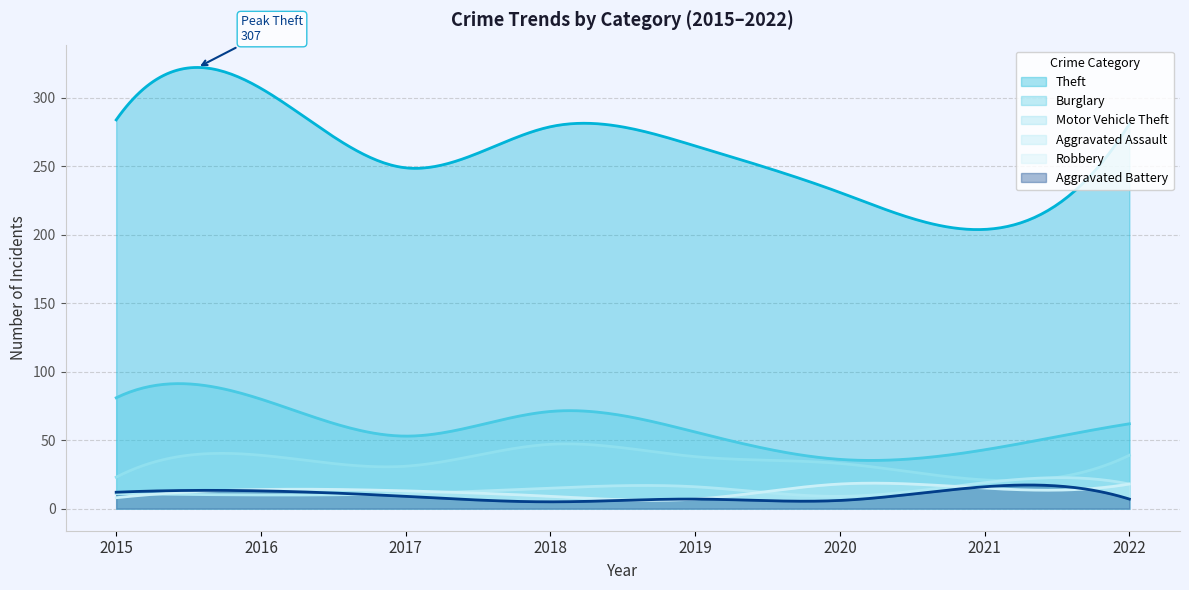

What is the difference between the maximum and second lowest values in the Aggravated Assault series?

13.7